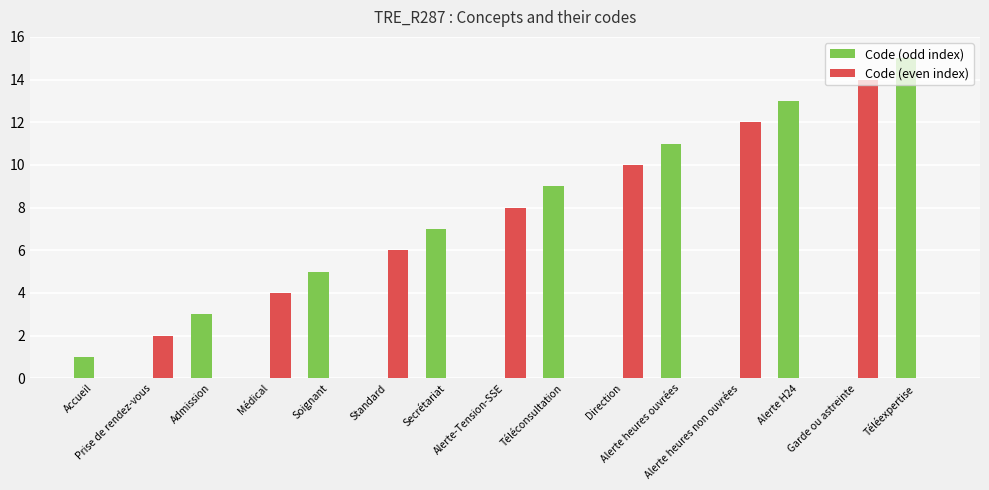

Reading left to right, list all the values displayed in this chart.

Code (odd index): 1	0	3	0	5	0	7	0	9	0	11	0	13	0	15
Code (even index): 0	2	0	4	0	6	0	8	0	10	0	12	0	14	0